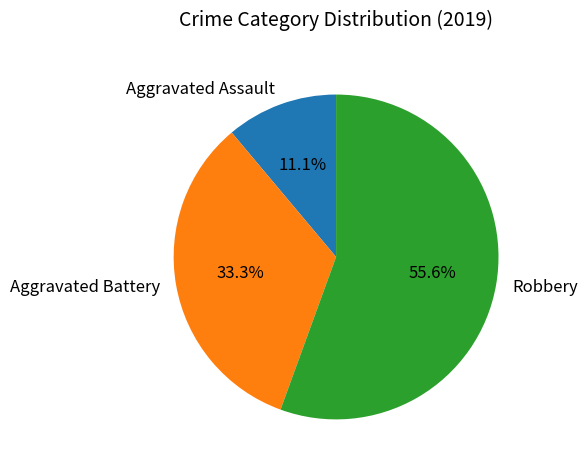

Which has a higher value, Robbery or Aggravated Battery?

Robbery